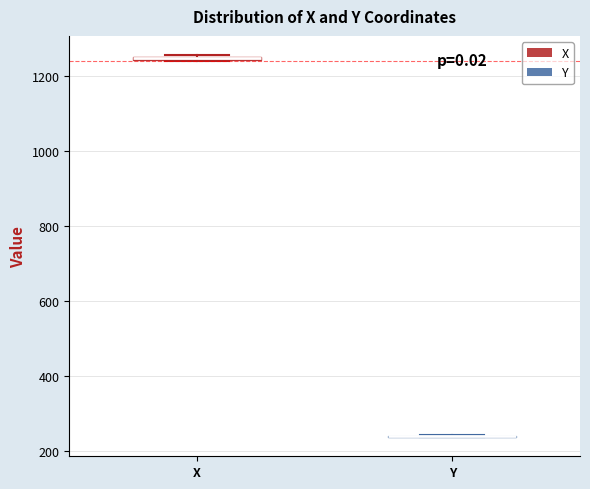

Where is the upper edge of the box for X on the y-axis? The values are not printed on the chart, so give them approximately, as read against the axis.

1260